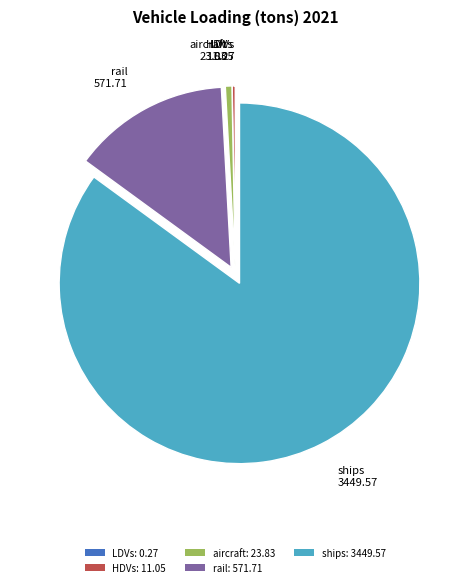

The aircraft: 23.83 slice represents 1% of the pie. True or false?

True